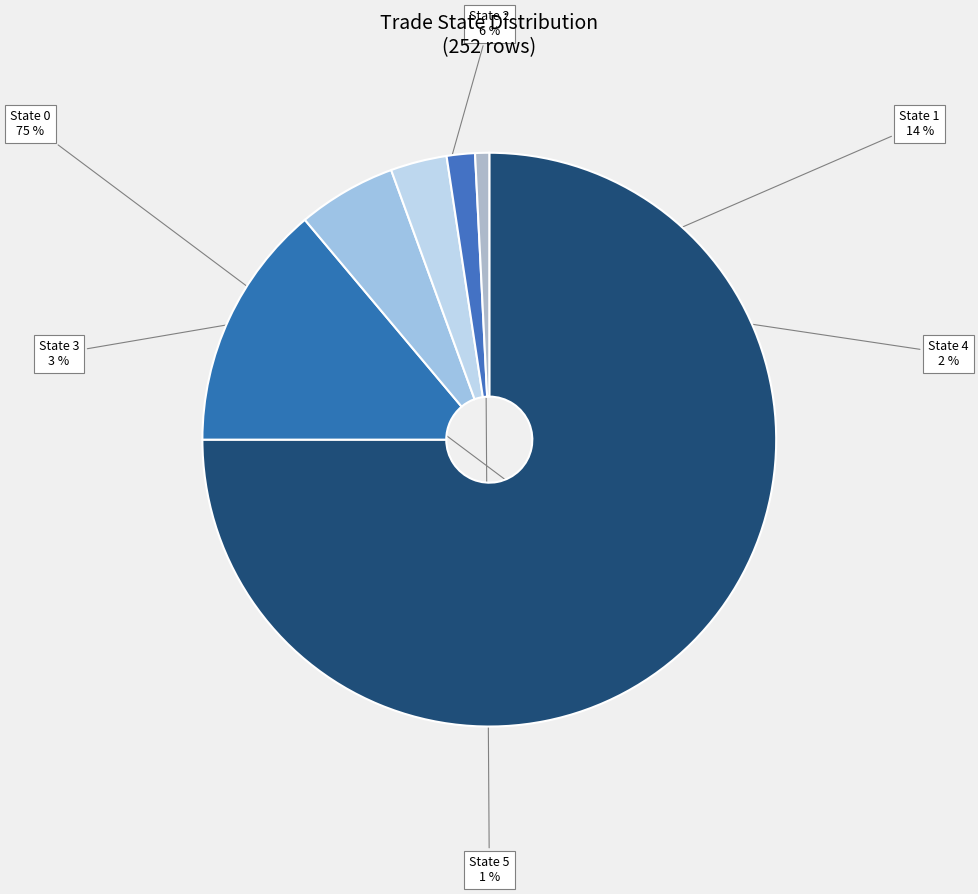

Which slice is the smallest?

State 5